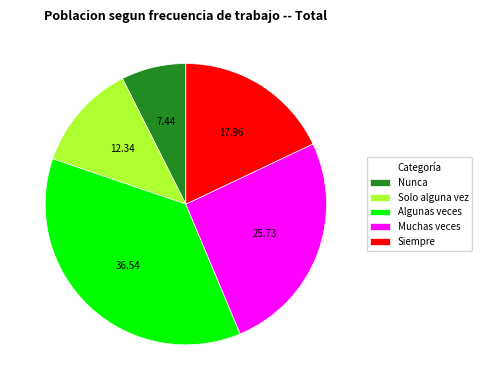

What is the ratio of the value at Solo alguna vez to the value at Siempre?

0.7